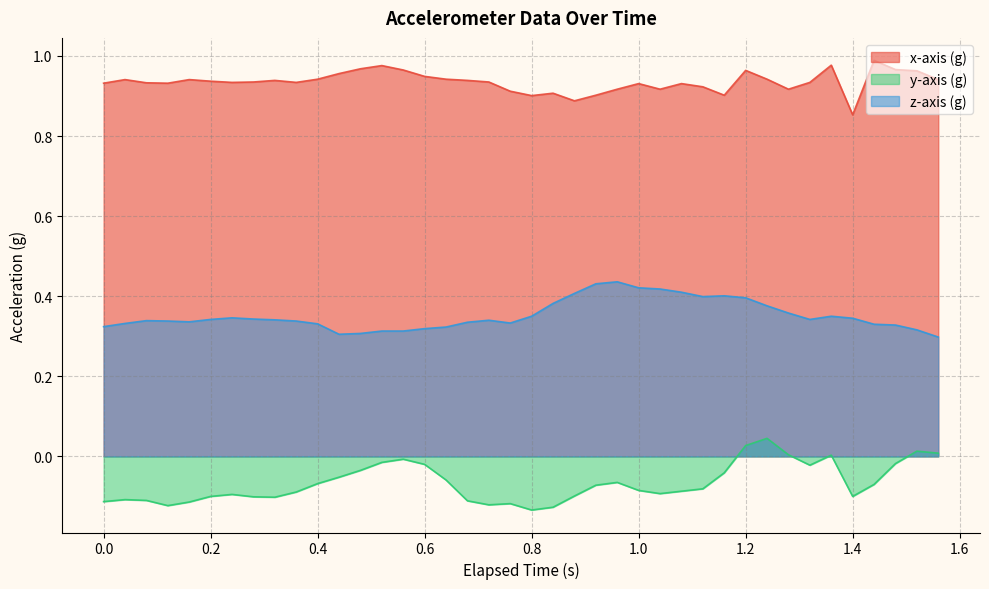

Where is x-axis (g) nearest to the value 0?

1.4